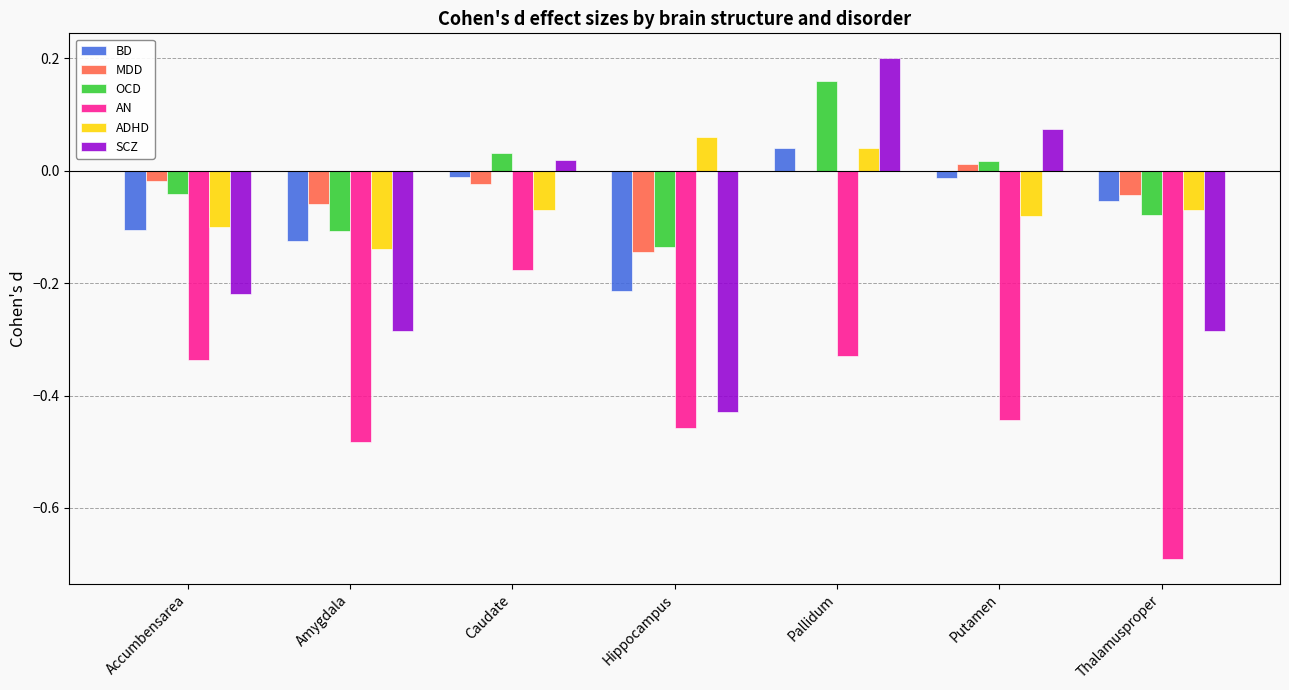

Count the number of data series in this chart.

6